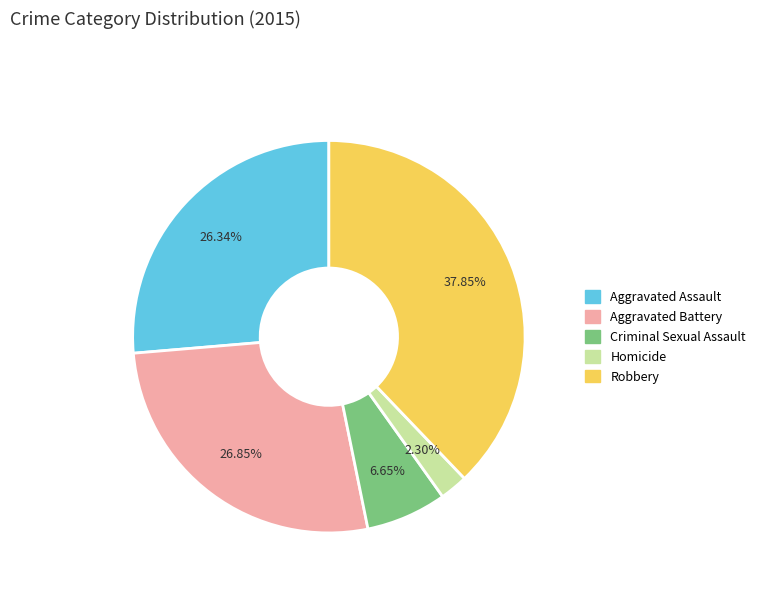

Which slice is the largest?

Robbery